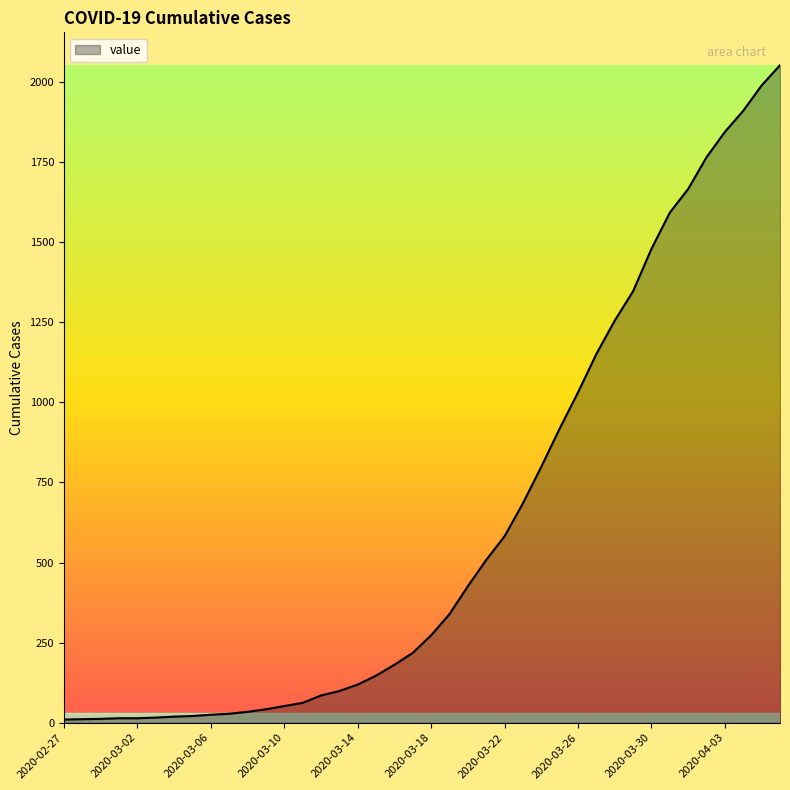

What is the difference between the maximum and minimum values?

2042